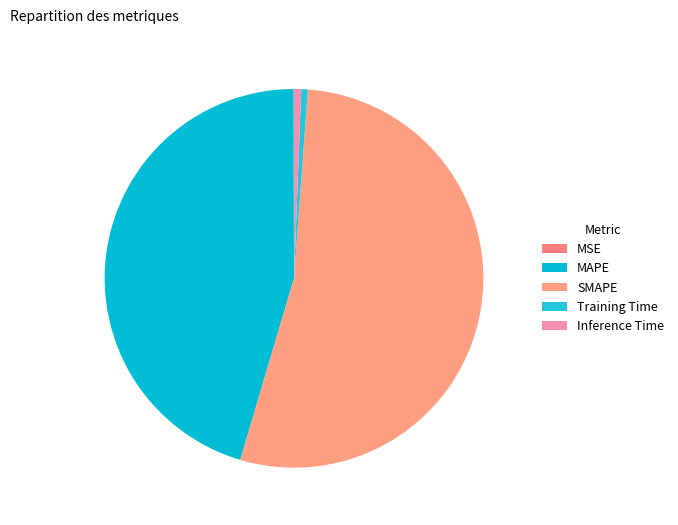

What is the smallest slice in the pie chart?

MSE